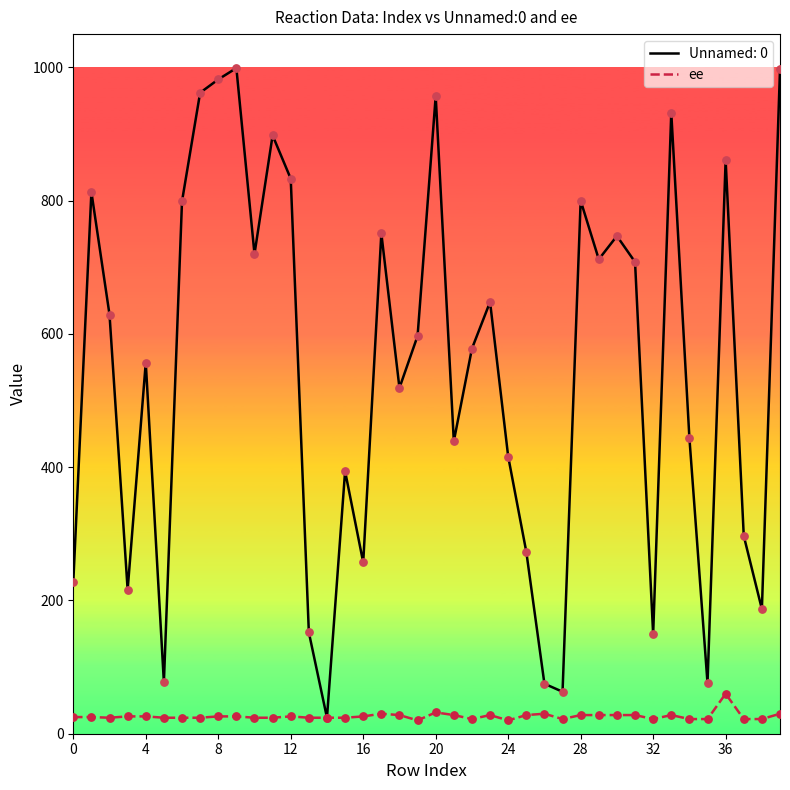

Which series has the widest spread of values?

Unnamed: 0